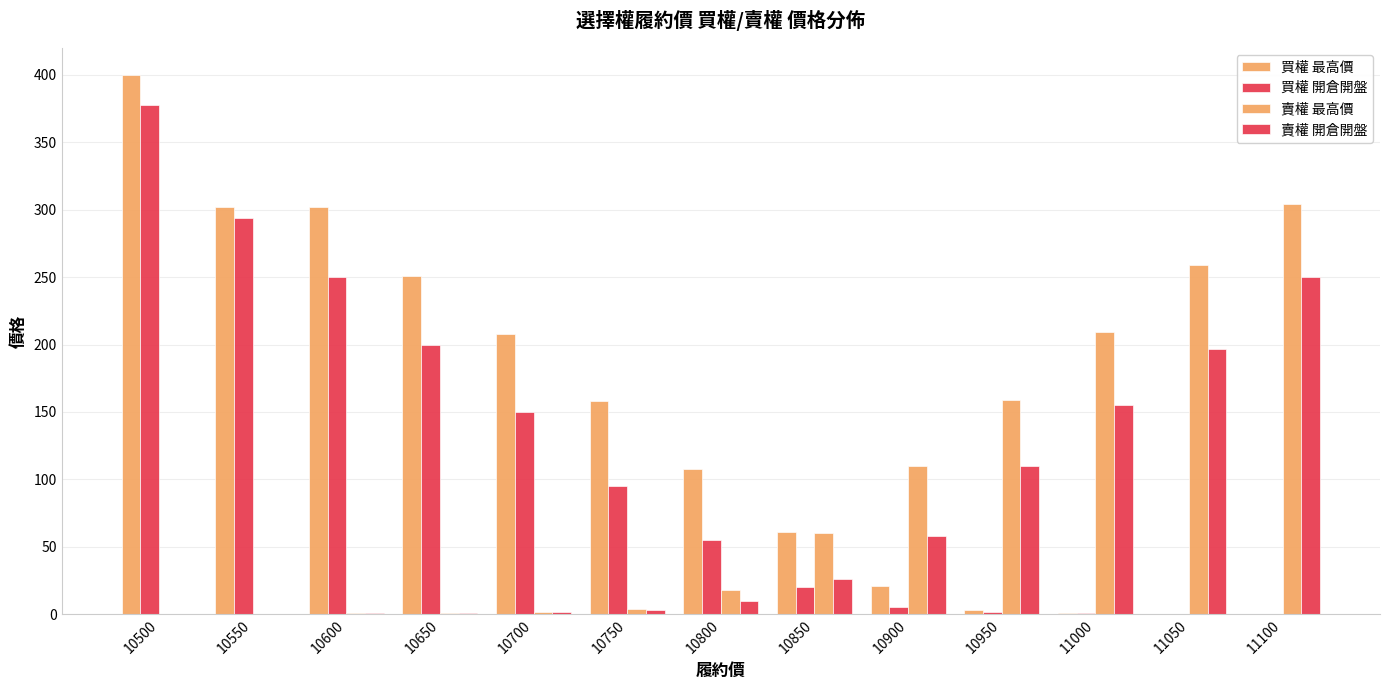

How many data points does each series have?

13